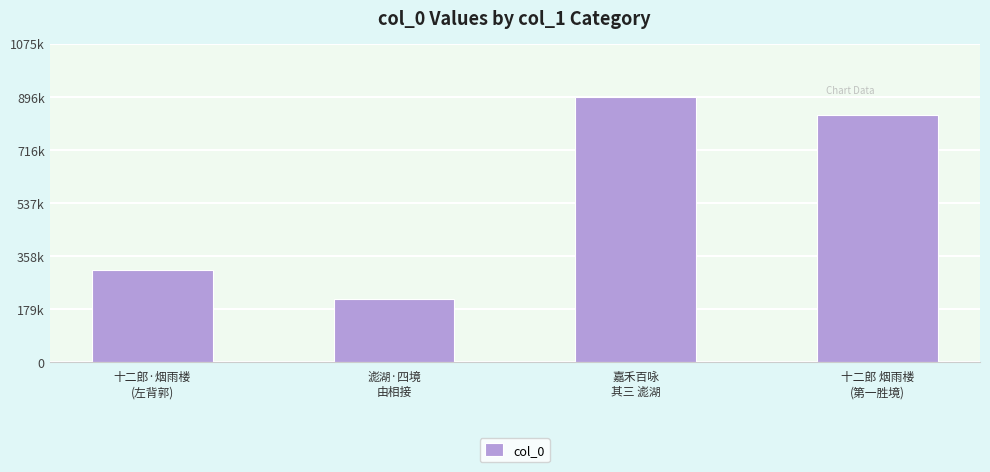

Reading left to right, list all the values displayed in this chart.

十二郎·烟雨楼
(左背郭)=309133	滮湖·四境
由相接=213482	嘉禾百咏
其三 滮湖=896124	十二郎 烟雨楼
(第一胜境)=835713